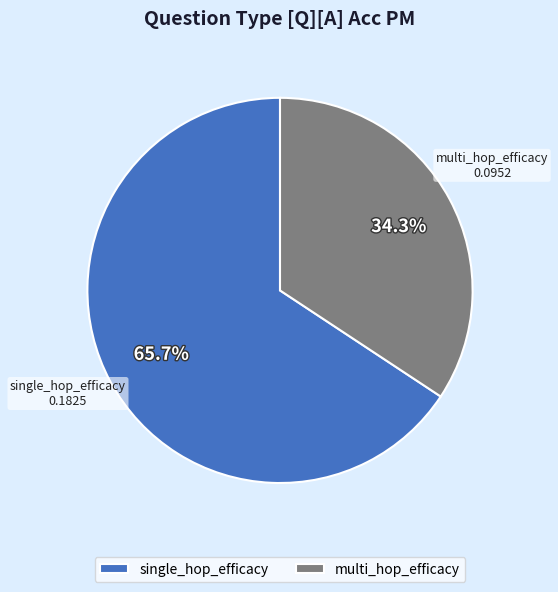

How many slices are in this pie chart?

2